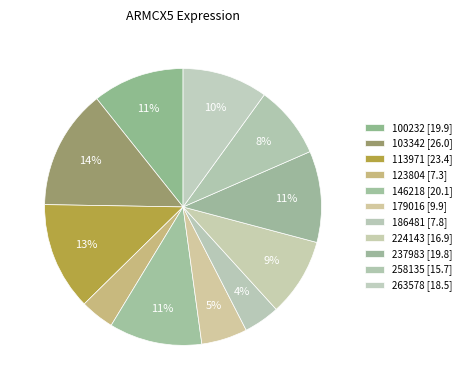

To the nearest percent, what percentage of the pie is 100232?

11%